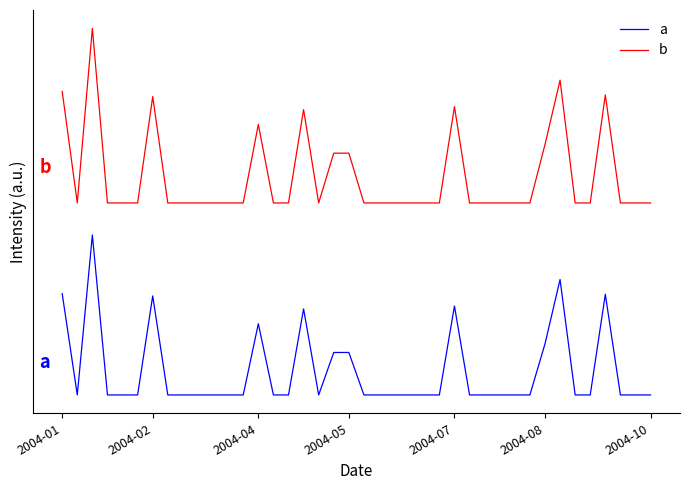

Where is a nearest to the value 5466?

16